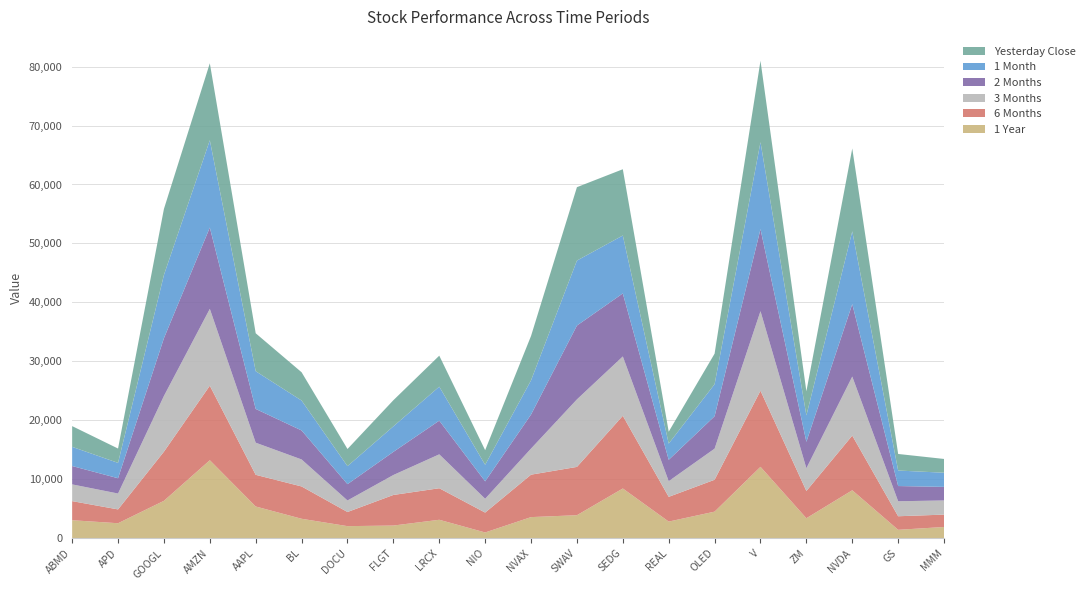

At which category does the chart reach its minimum across all series?

NIO